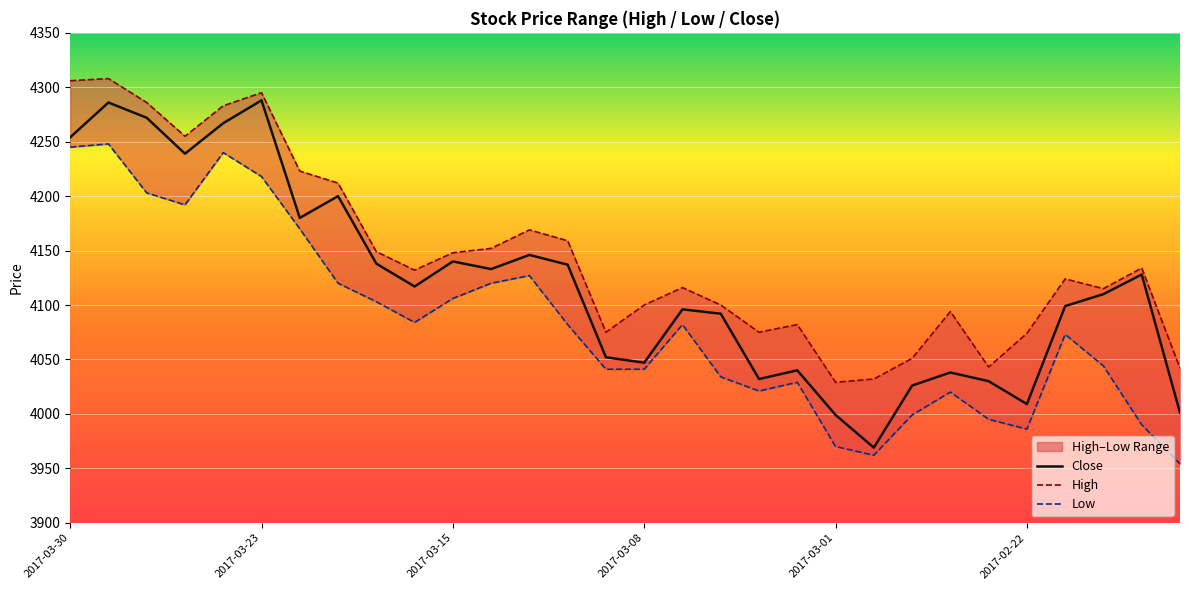

At which label does Low first exceed 4082?

2017-03-30